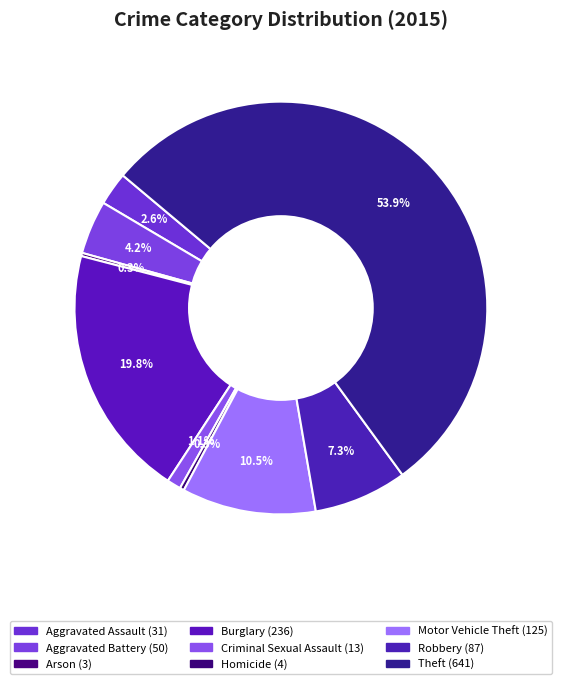

How many slices are in this pie chart?

9